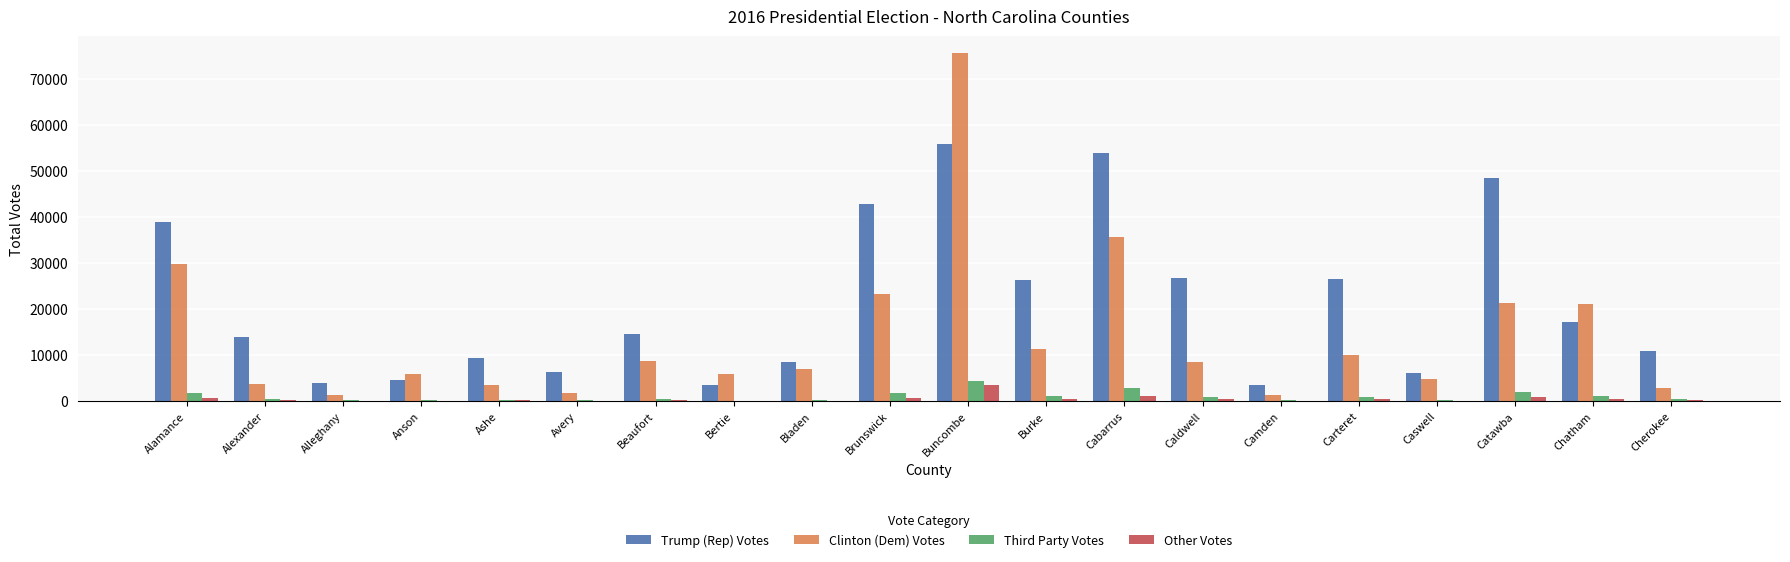

Which series has the largest total across all categories?

Trump (Rep) Votes